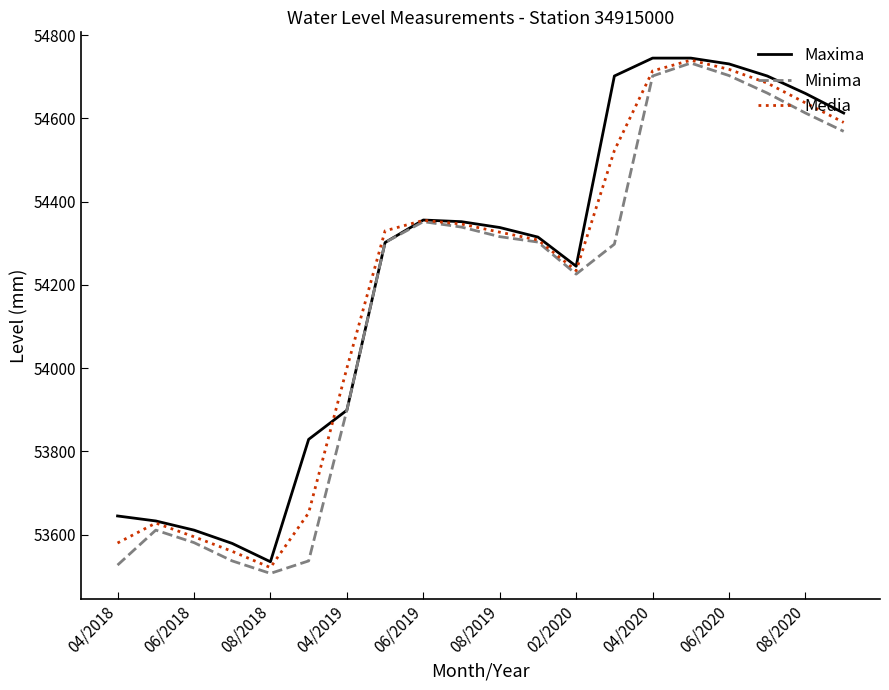

Where is Maxima nearest to the value 54140?

02/2020